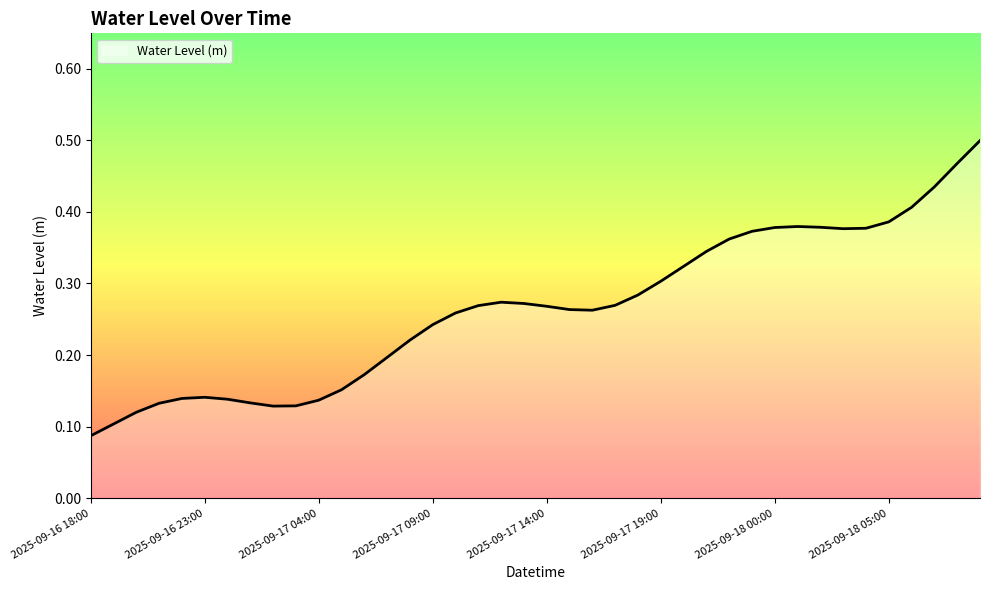

Is this an area chart (filled region under the line)?

Yes